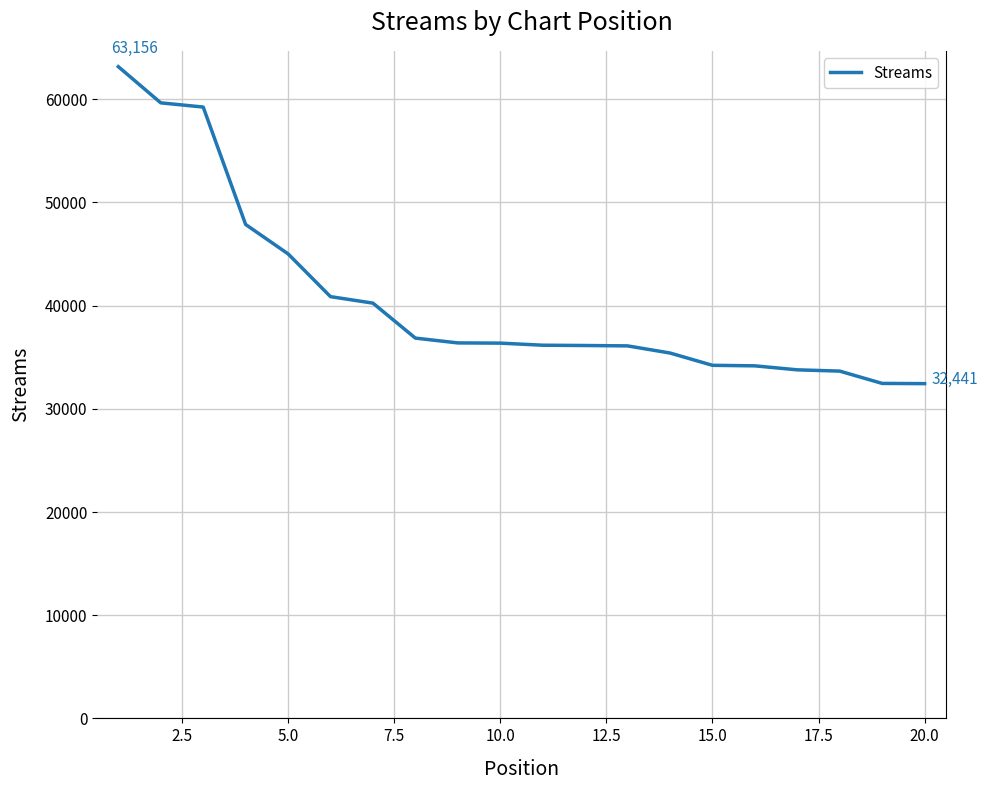

What is the smallest value displayed?

32441